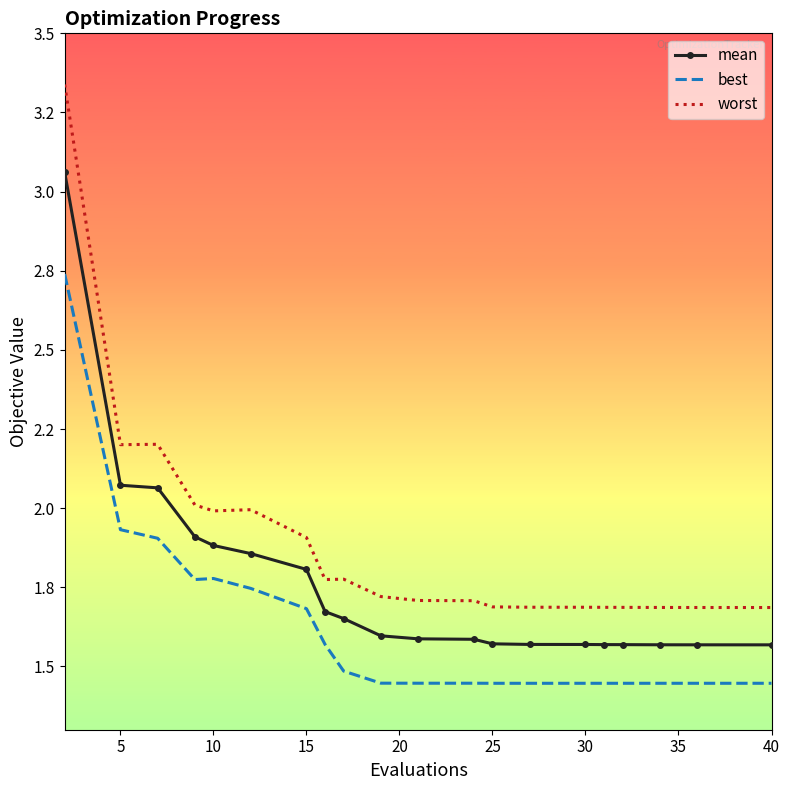

What are all the series names shown in the legend?

mean, best, worst